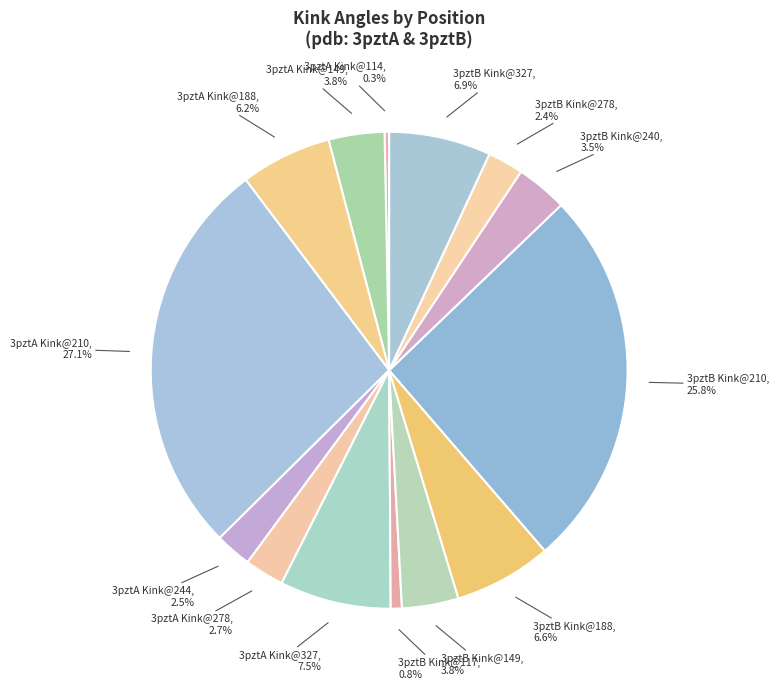

Is there a majority slice in this chart?

No